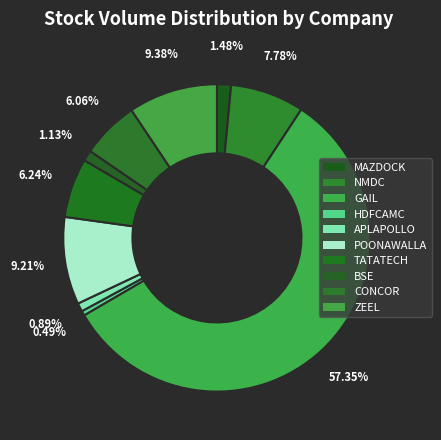

To the nearest percent, what is the combined percentage of MAZDOCK and BSE?

3%